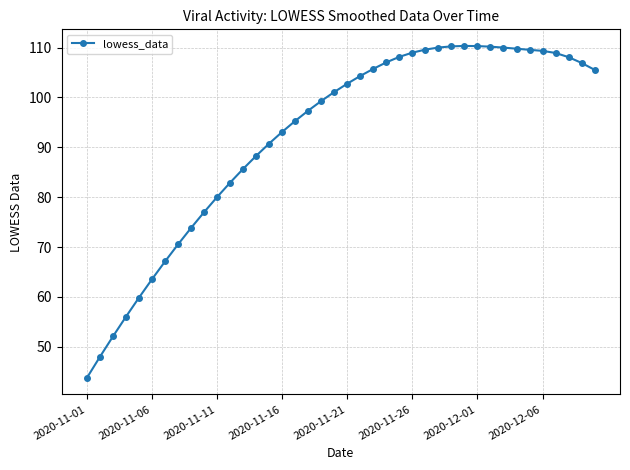

What is the sum of all values?

3691.4